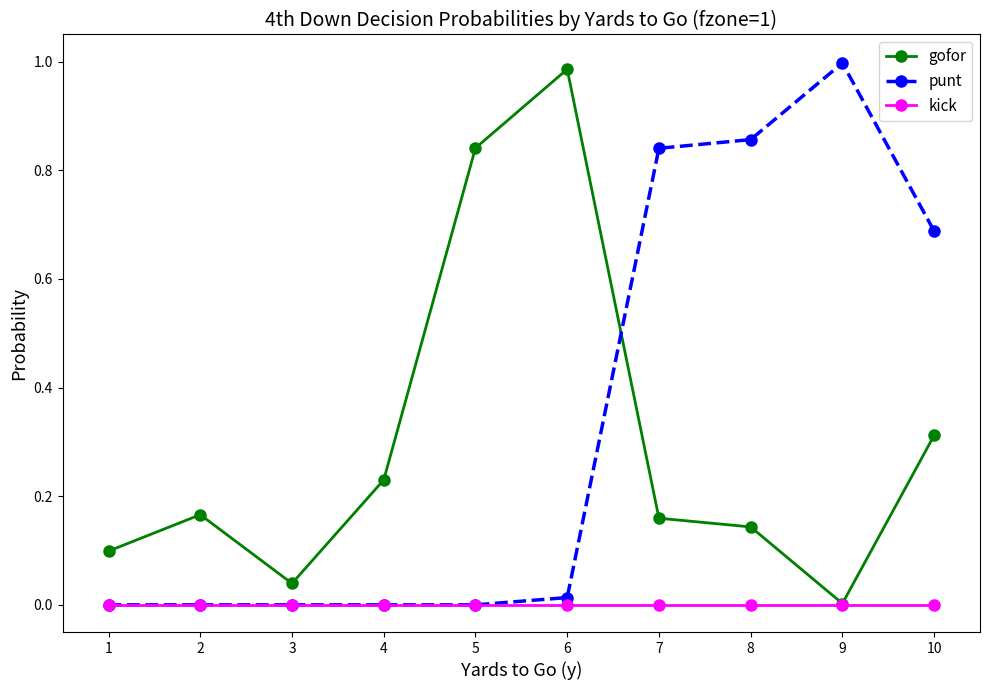

At which label does gofor reach its minimum?

9